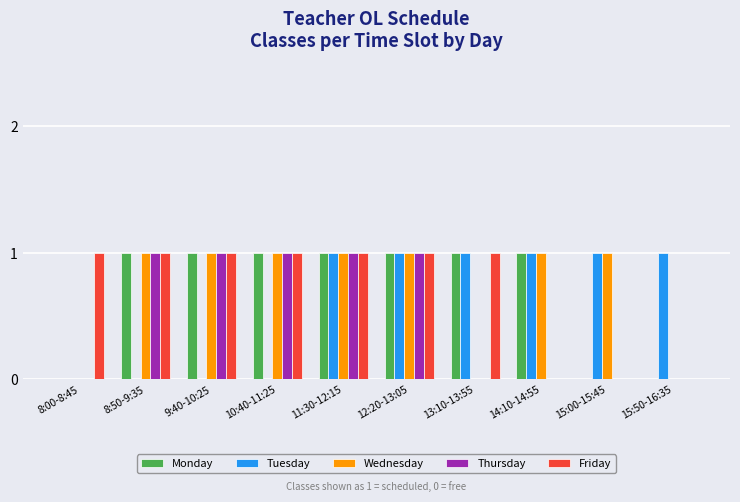

Is it true that Wednesday equals 0 at 15:50-16:35?

True